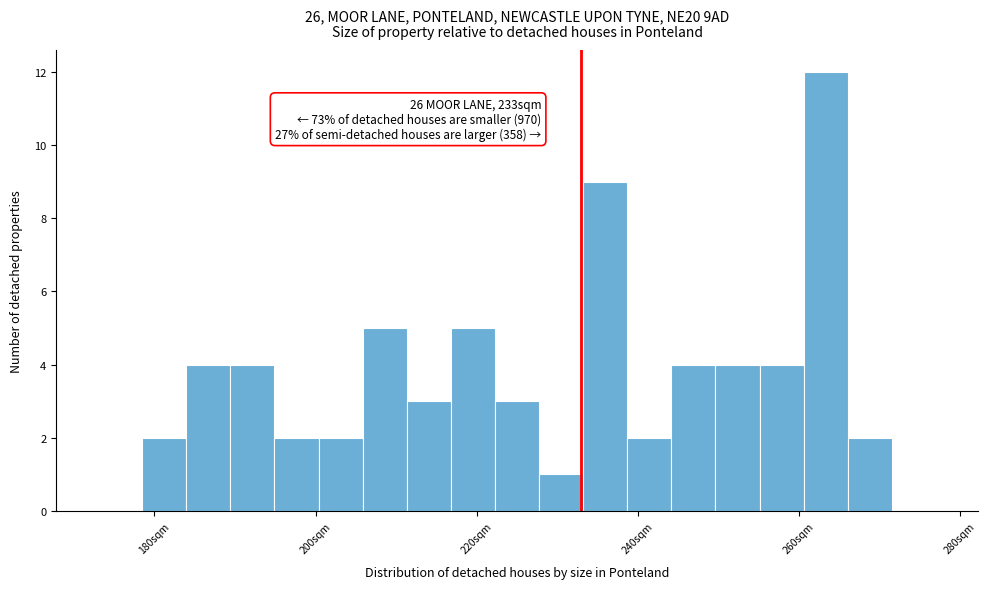

Read against the x-axis, roughly where is the centre of the tallest bar?

264